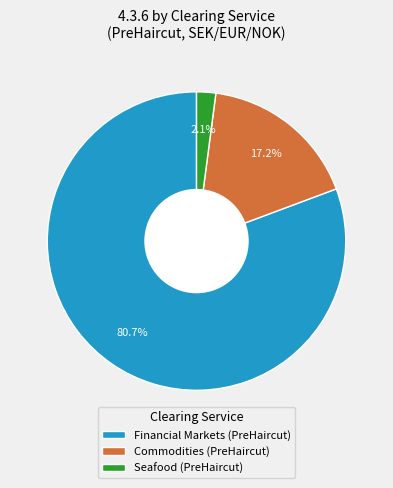

Which has a higher value, Financial Markets (PreHaircut) or Commodities (PreHaircut)?

Financial Markets (PreHaircut)